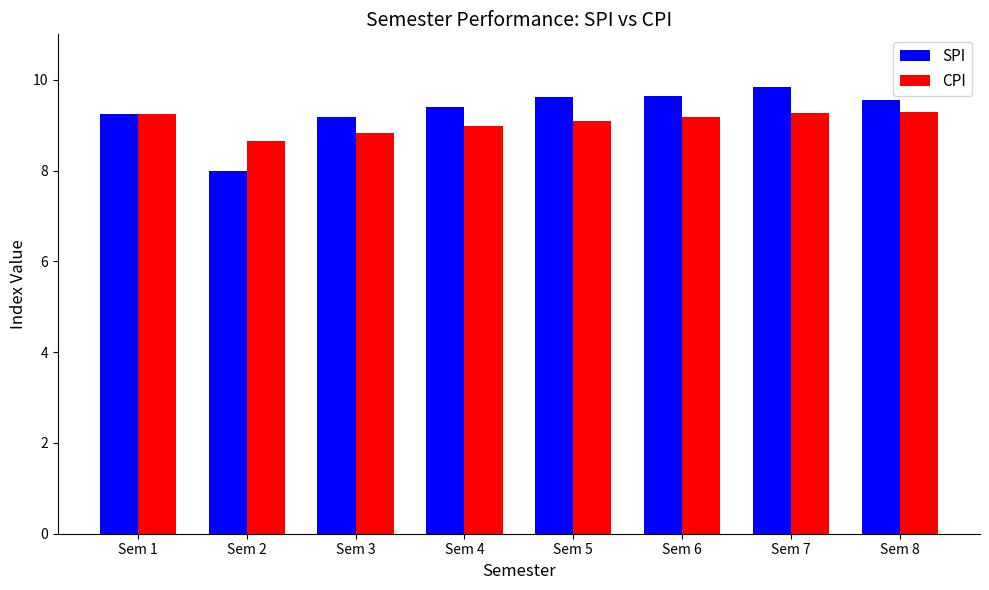

What is the approximate value of CPI at Sem 6?

9.2